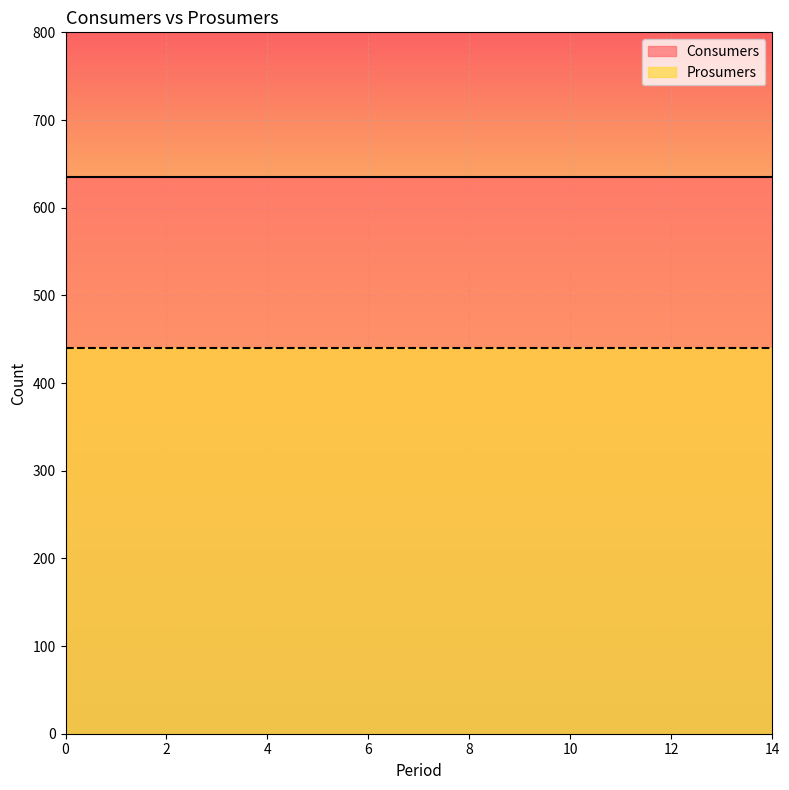

What is the average value of the Prosumers series?

440